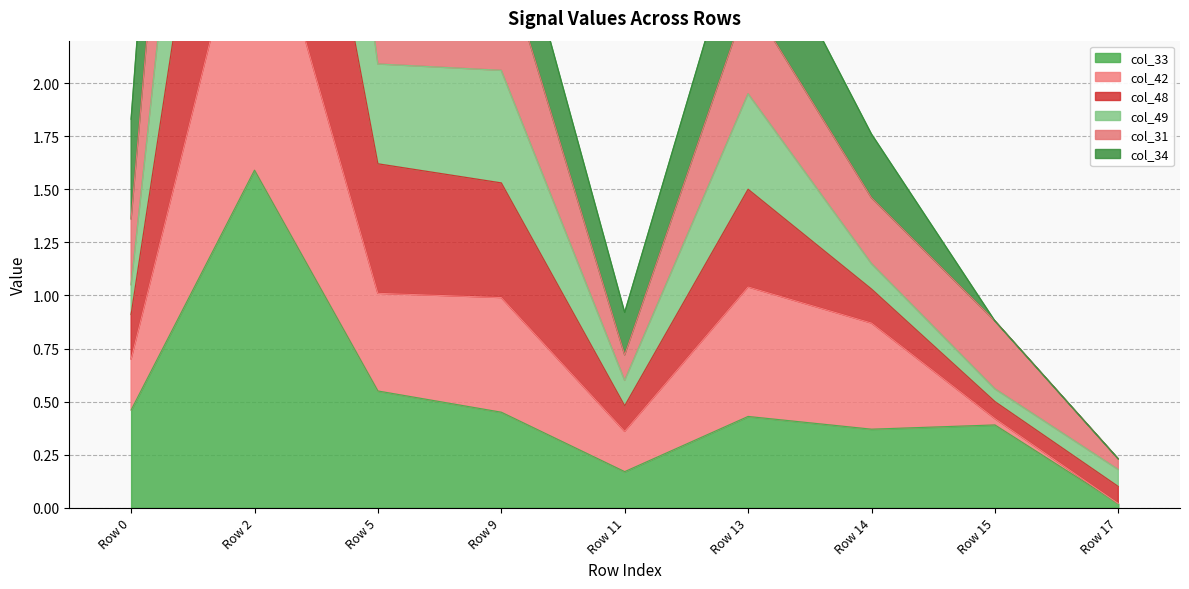

Which label corresponds to the smallest value in the chart?

Row 17